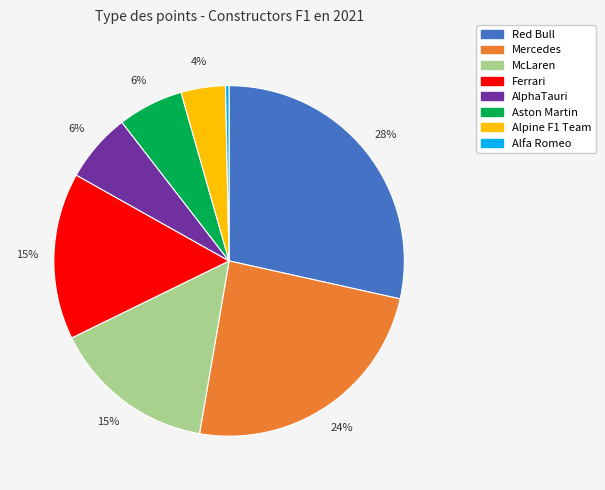

Which slice is the largest?

Red Bull